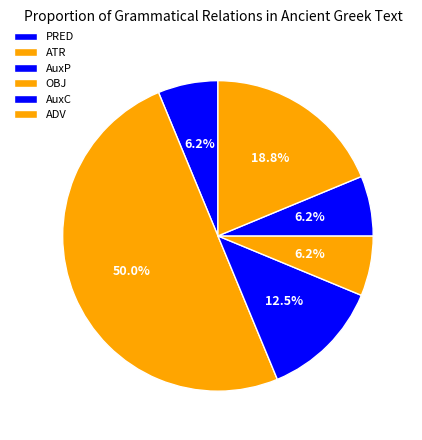

Which slice is the largest?

ATR